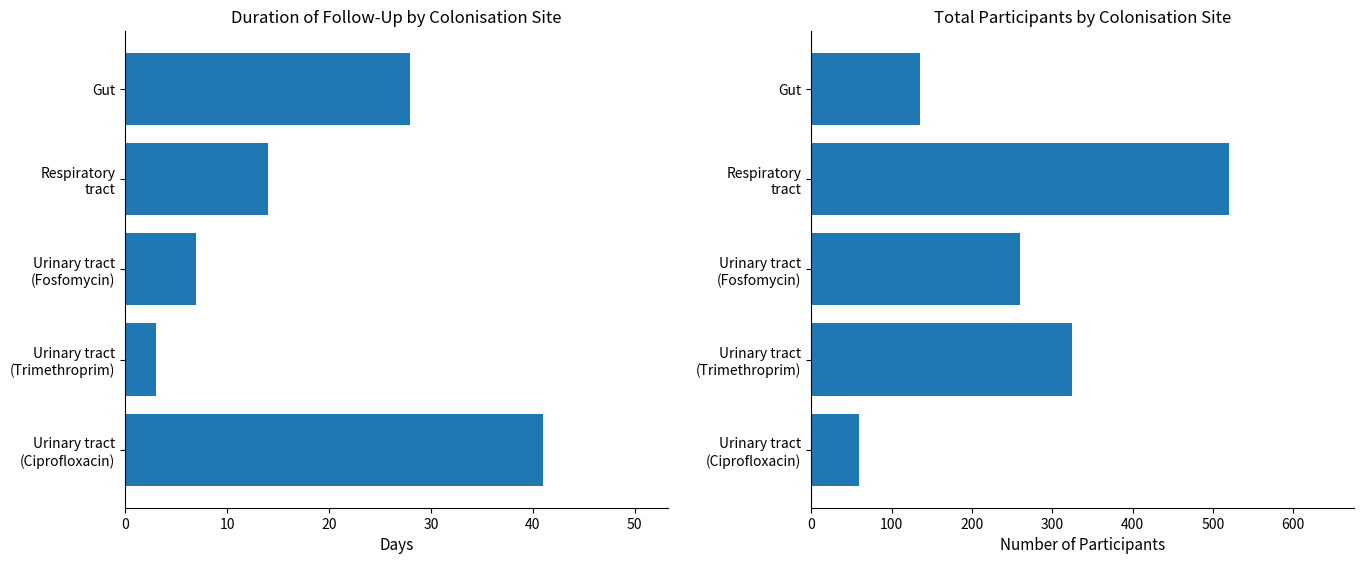

How many categories are shown in the chart?

5